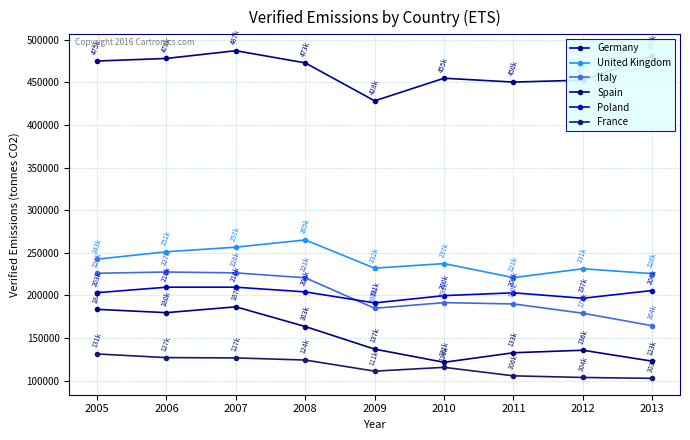

True or false: Italy has a value of 337403.4 at 2007.

False